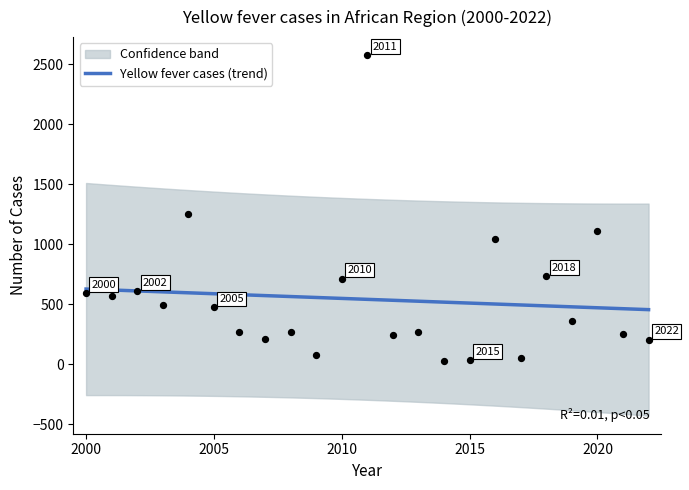

Which has a higher value, 2007 or 2016?

2016